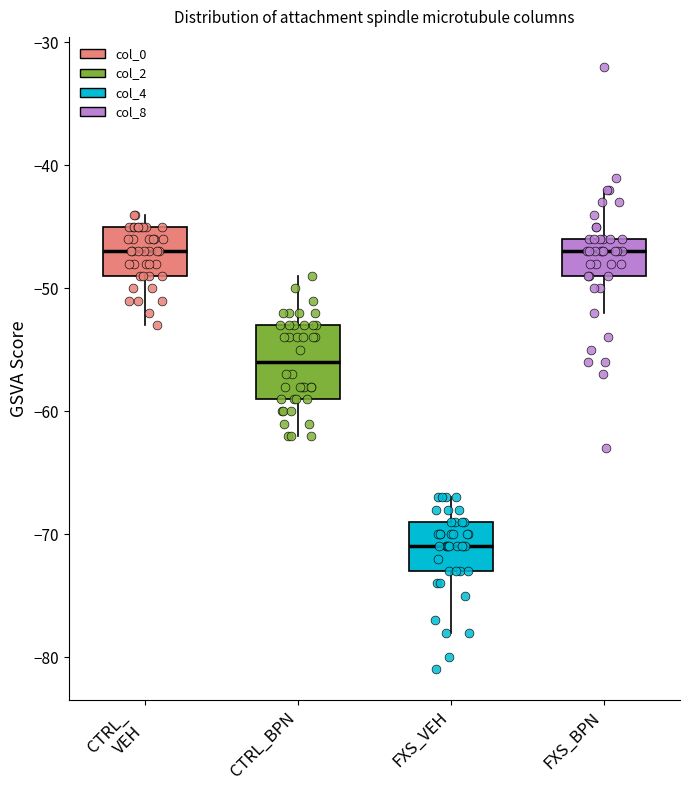

Where is the lower edge of the box for FXS_BPN on the y-axis? The values are not printed on the chart, so give them approximately, as read against the axis.

-49